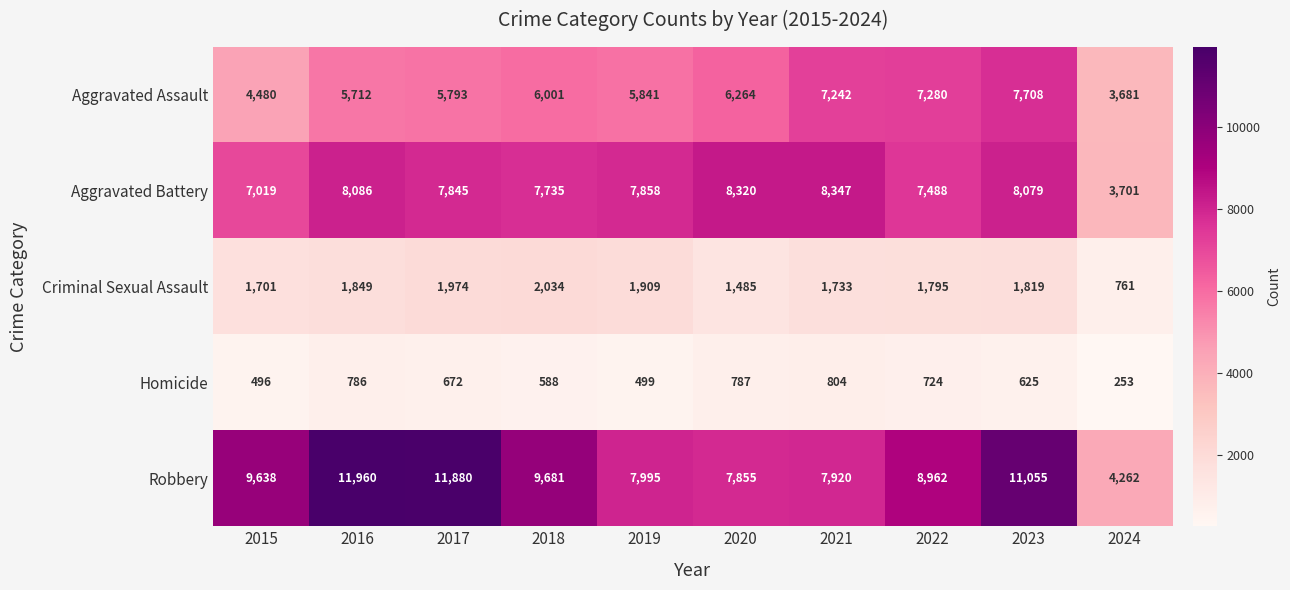

What is the total value across all series at 2017?

28164